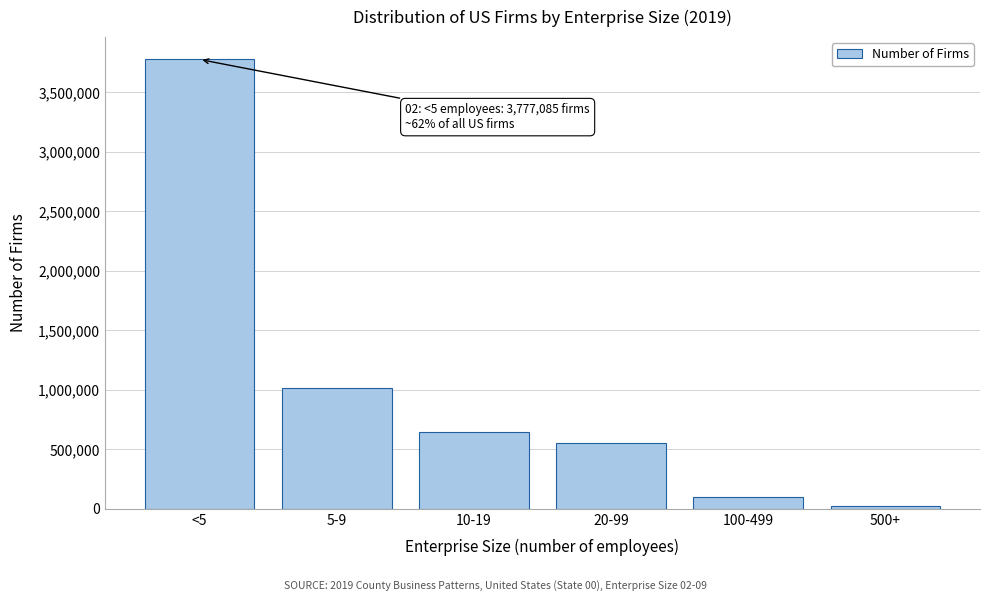

Reading left to right, transcribe all the data shown in this chart.

<5=3777085	5-9=1013629	10-19=640827	20-99=555046	100-499=94957	500+=20868